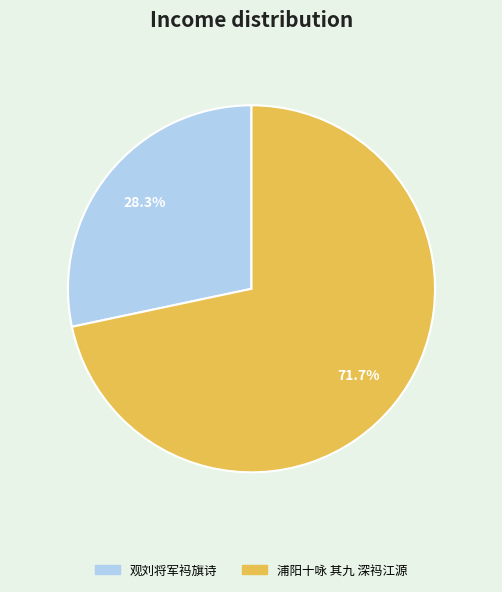

Between 观刘将军祃旗诗 and 浦阳十咏 其九 深祃江源, which is larger?

浦阳十咏 其九 深祃江源